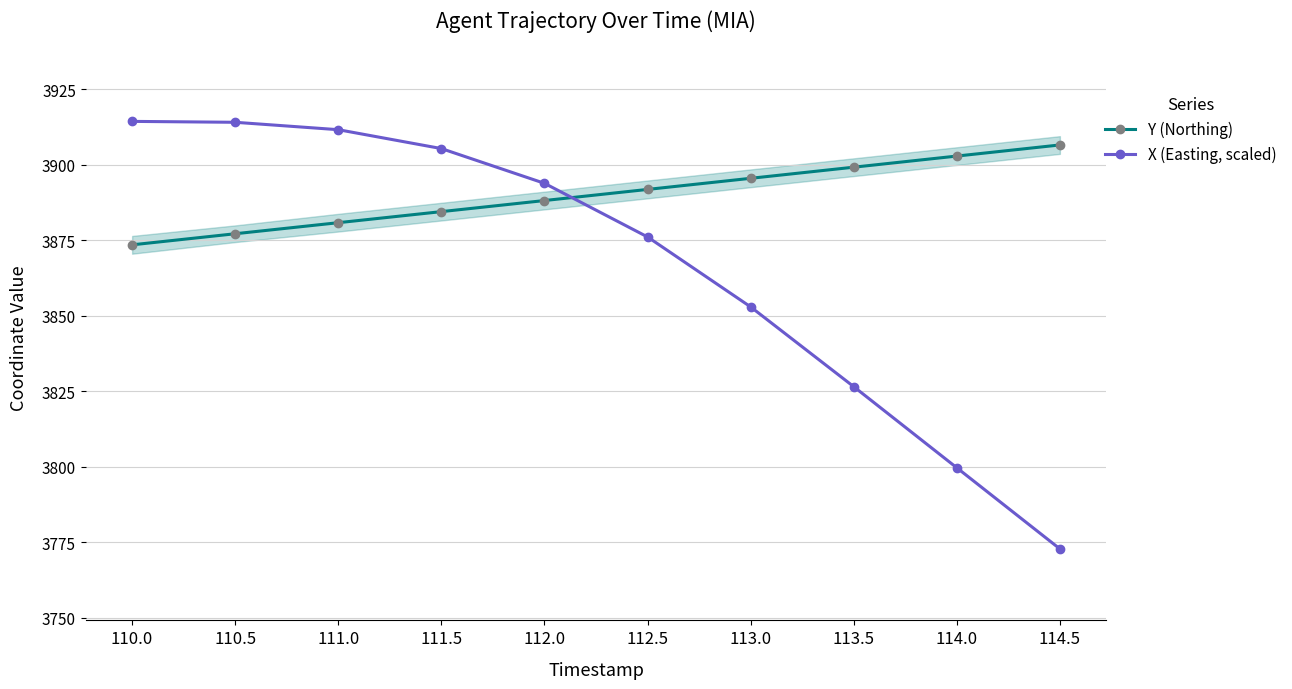

Does the chart display data point markers on the line(s)?

Yes